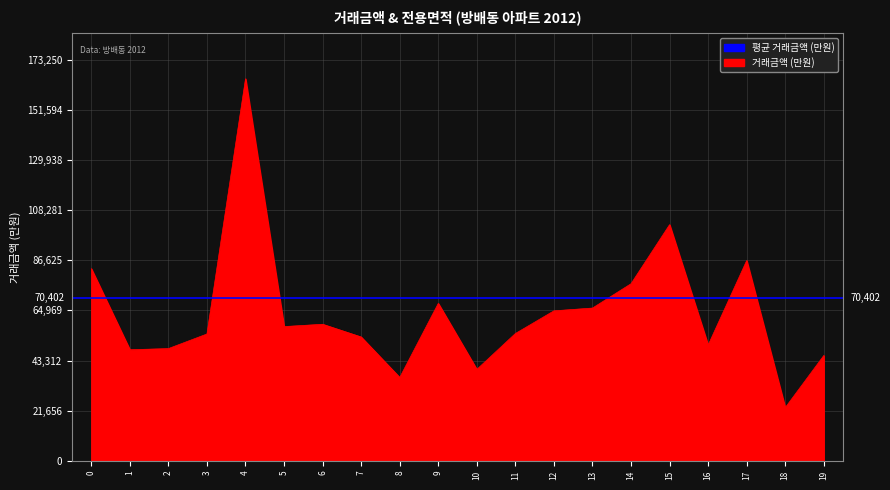

How many points are lower than both their immediate neighbors (excluding endpoints)?

6